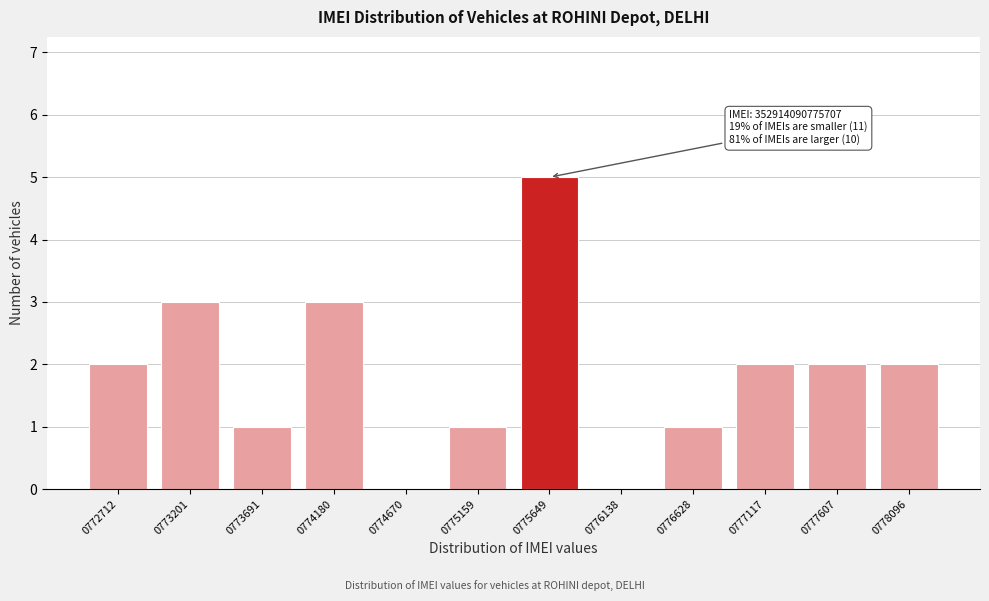

Reading left to right, list all the values displayed in this chart.

0772712=2	0773201=3	0773691=1	0774180=3	0774670=0	0775159=1	0775649=5	0776138=0	0776628=1	0777117=2	0777607=2	0778096=2